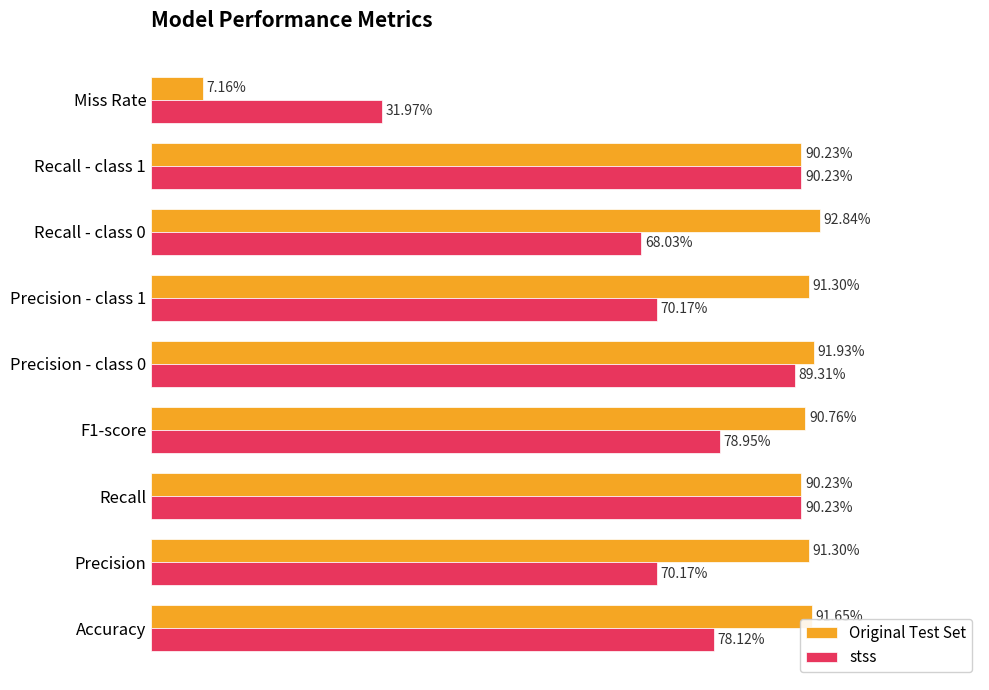

At which label is stss closest to 61?

Recall - class 0